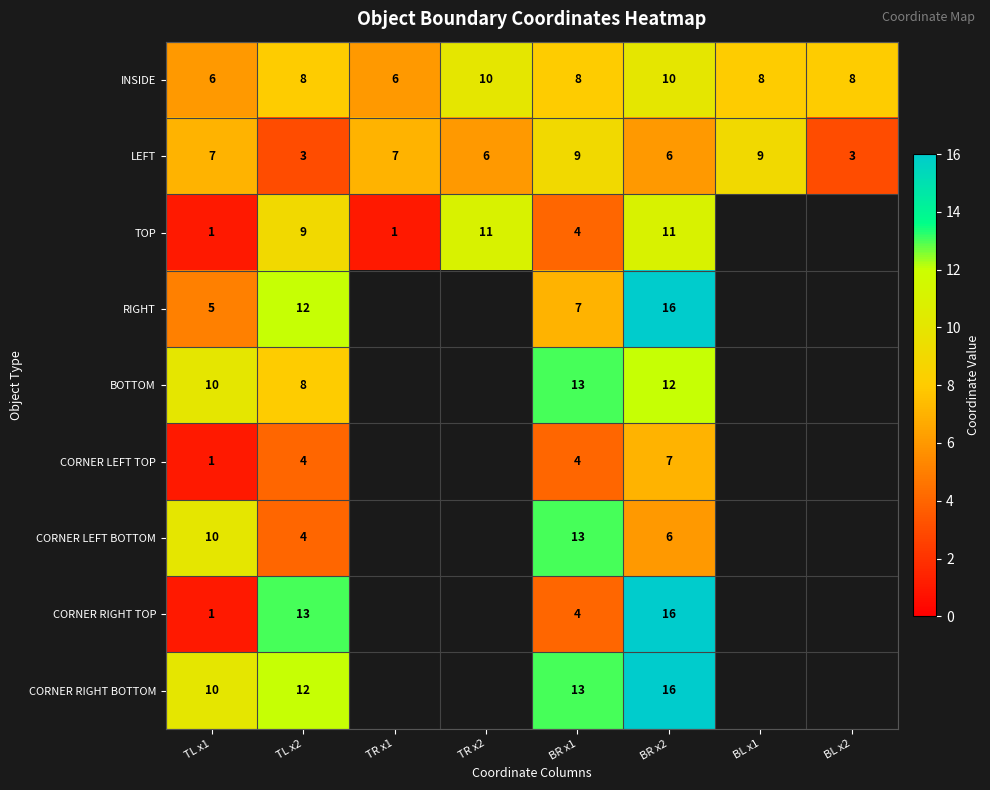

What is the approximate value of LEFT at BL x2?

3